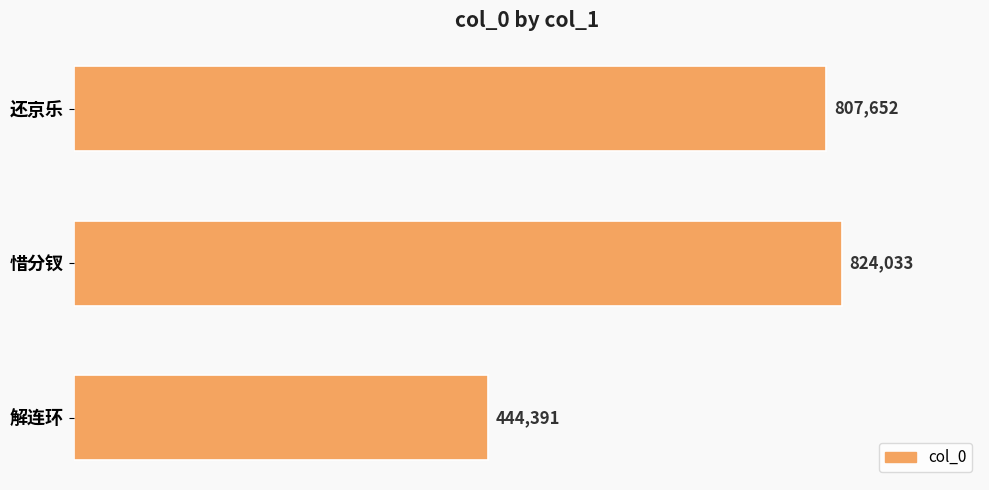

What is the label of the 2nd bar from the bottom?

惜分钗